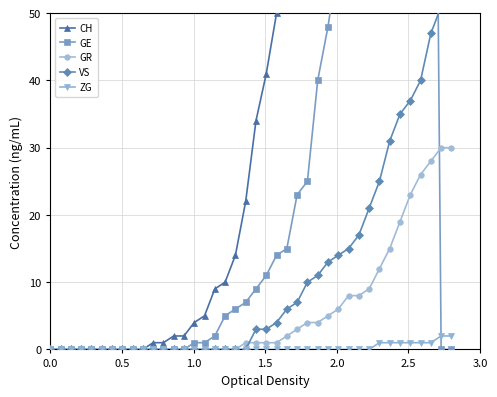

What is the difference between the second highest and minimum values in the ZG series?

2